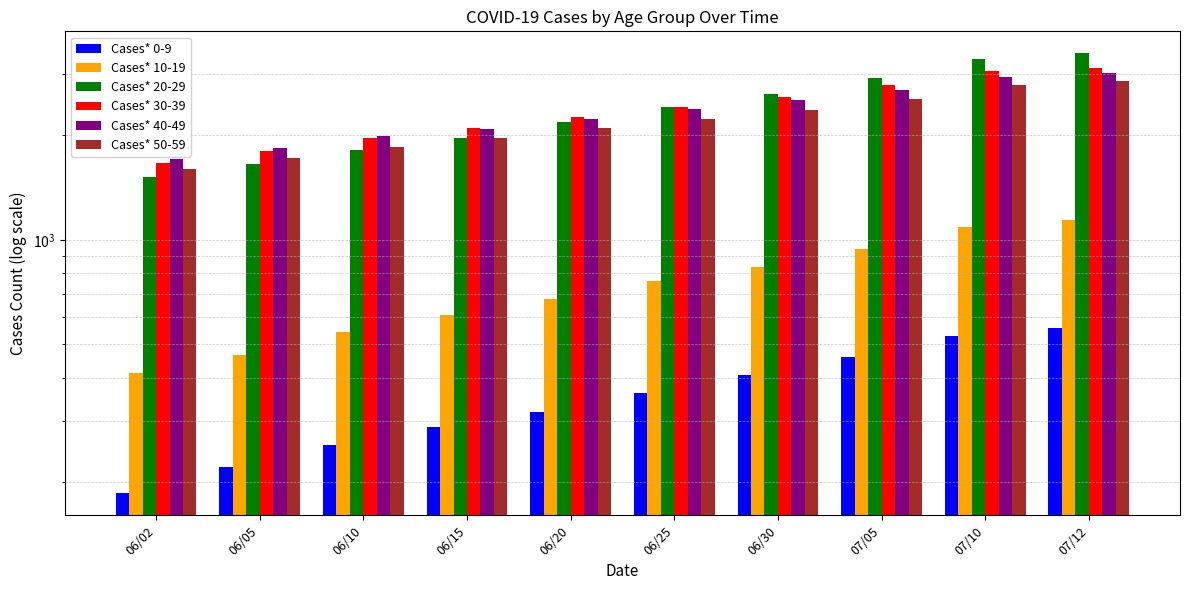

At which category does the chart reach its minimum across all series?

06/02